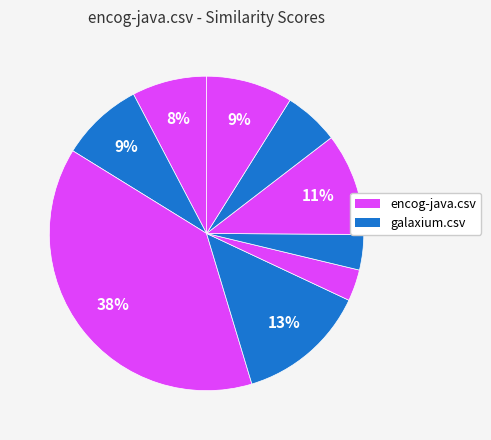

Is there a majority slice in this chart?

No